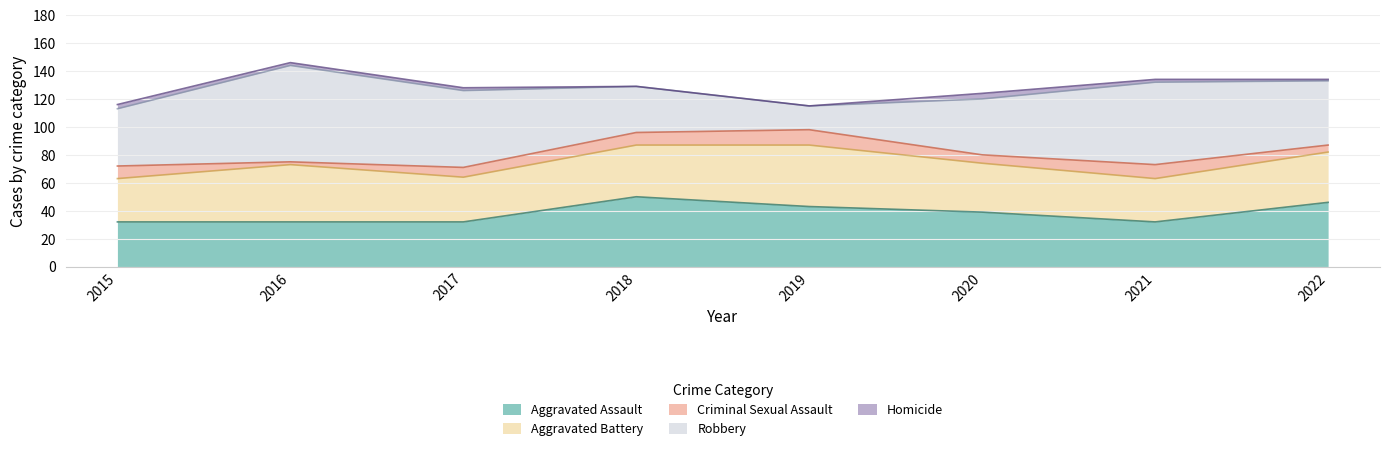

At which category does the chart reach its minimum across all series?

2018